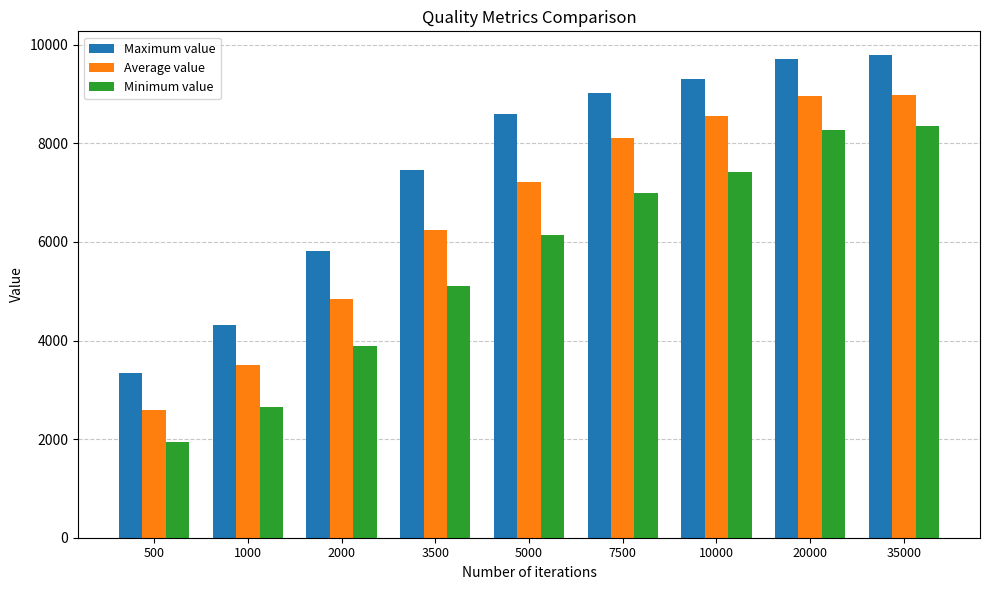

At which label does Minimum value reach its minimum?

500